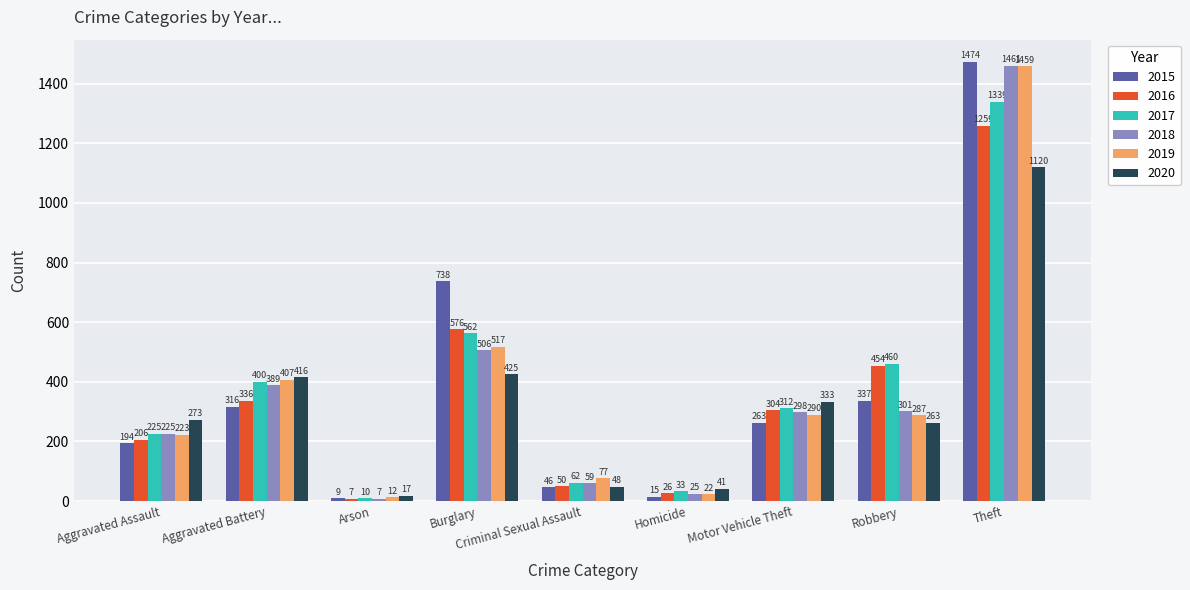

Which series has the largest total across all categories?

2017